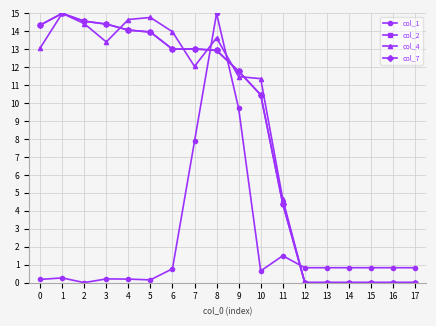

What is the value of the col_7 point at the 6th from the left?

14.0